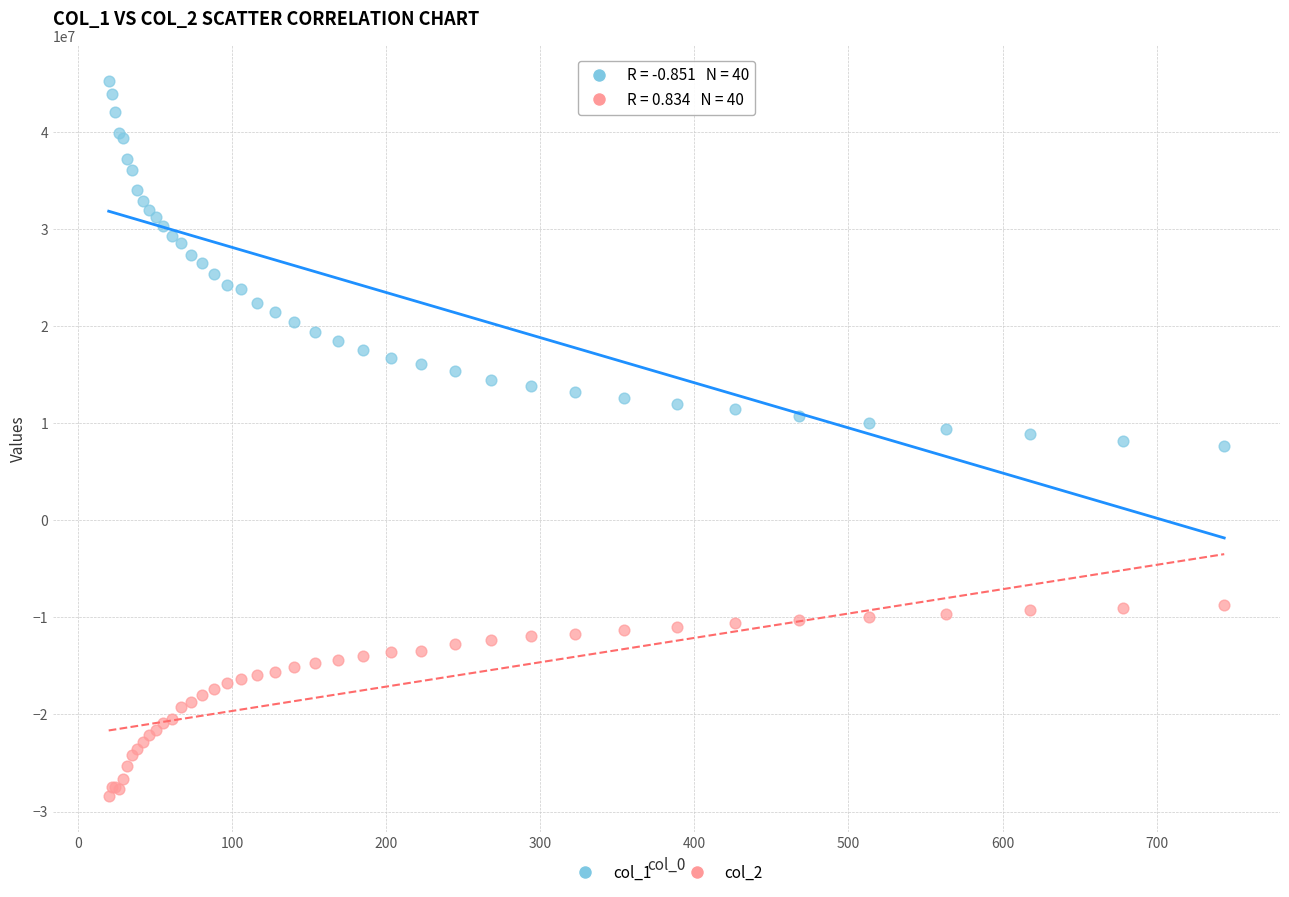

Which series contains the highest Y value?

col_1